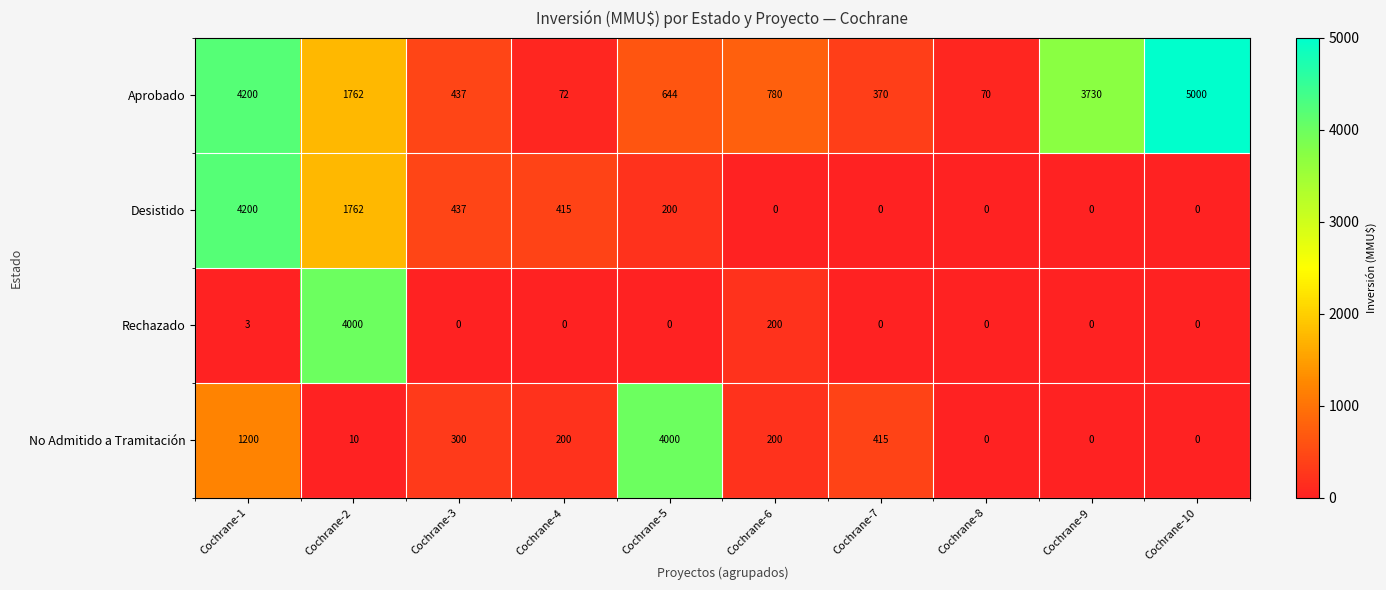

Where does the Aprobado series first go above 780?

Cochrane-1